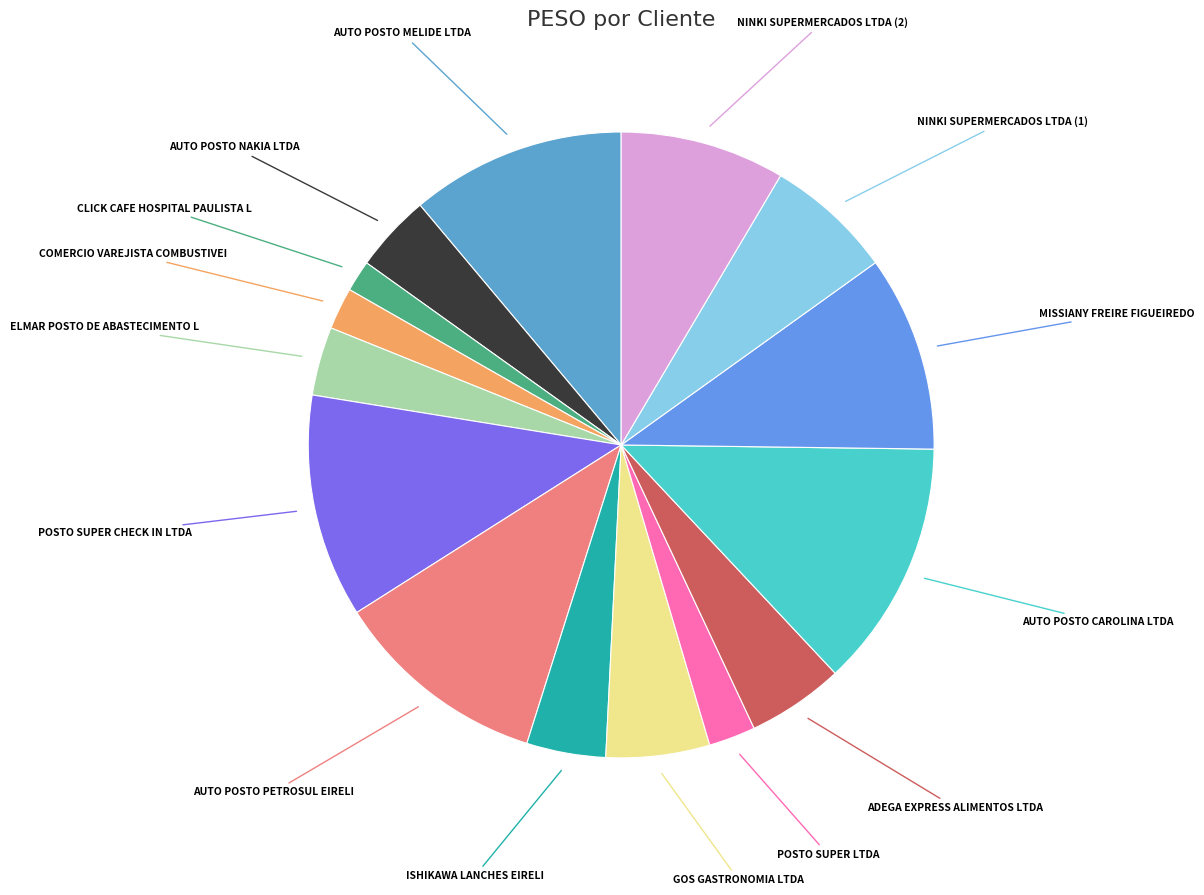

How many slices are in this pie chart?

15